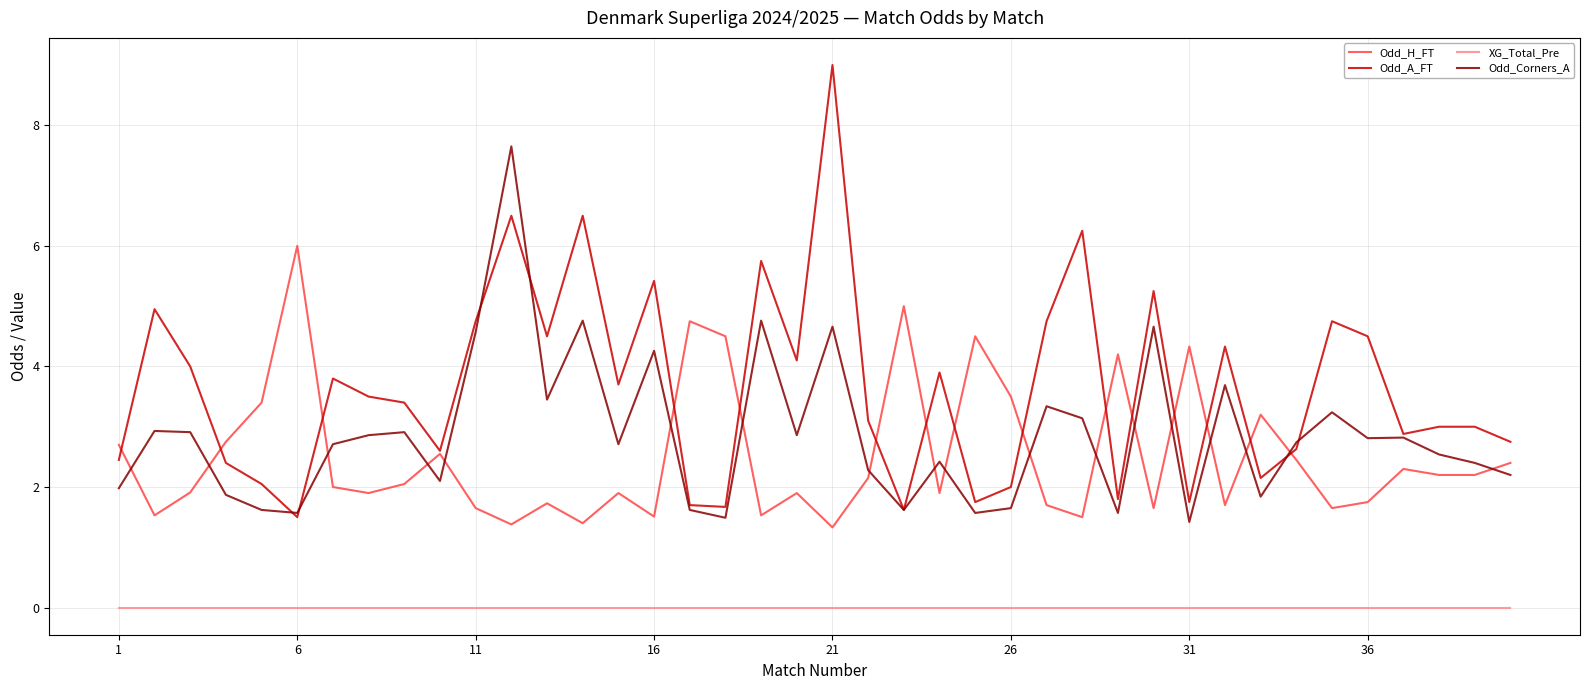

True or false: XG_Total_Pre and Odd_H_FT cross at least once.

False